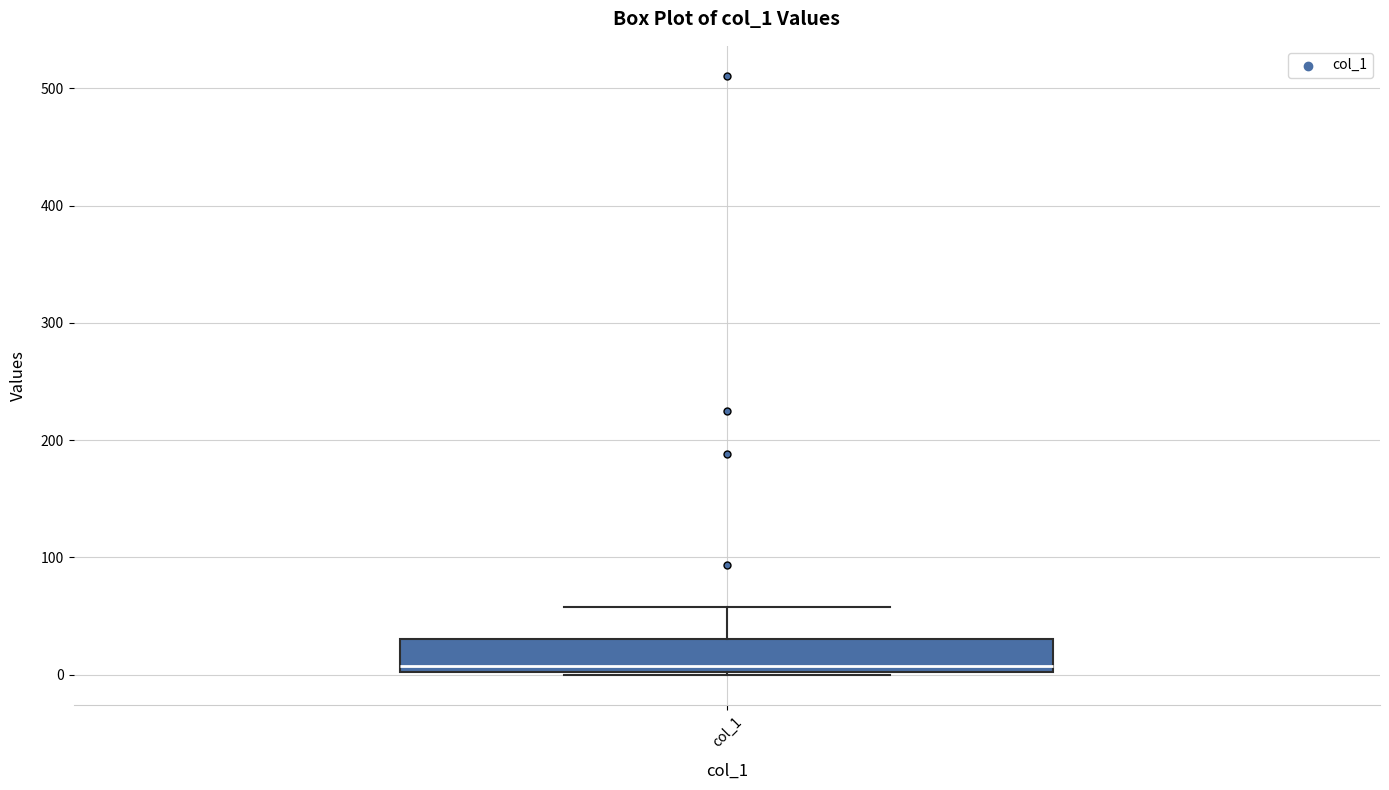

Read this box plot against the y-axis: the position of the median line, the range covered by the box, and the ends of both whiskers. The values are not printed on the chart, so give them approximately, as read against the axis.

median 10, box 0 to 30, whiskers 0 to 60